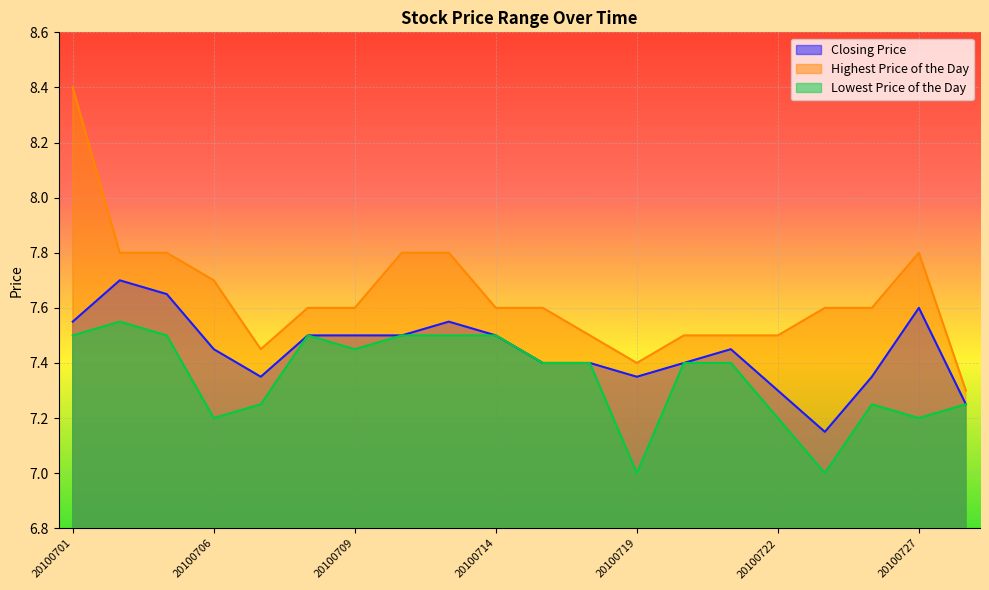

What is the value of the Lowest Price of the Day point at the 18th from the left?

7.2